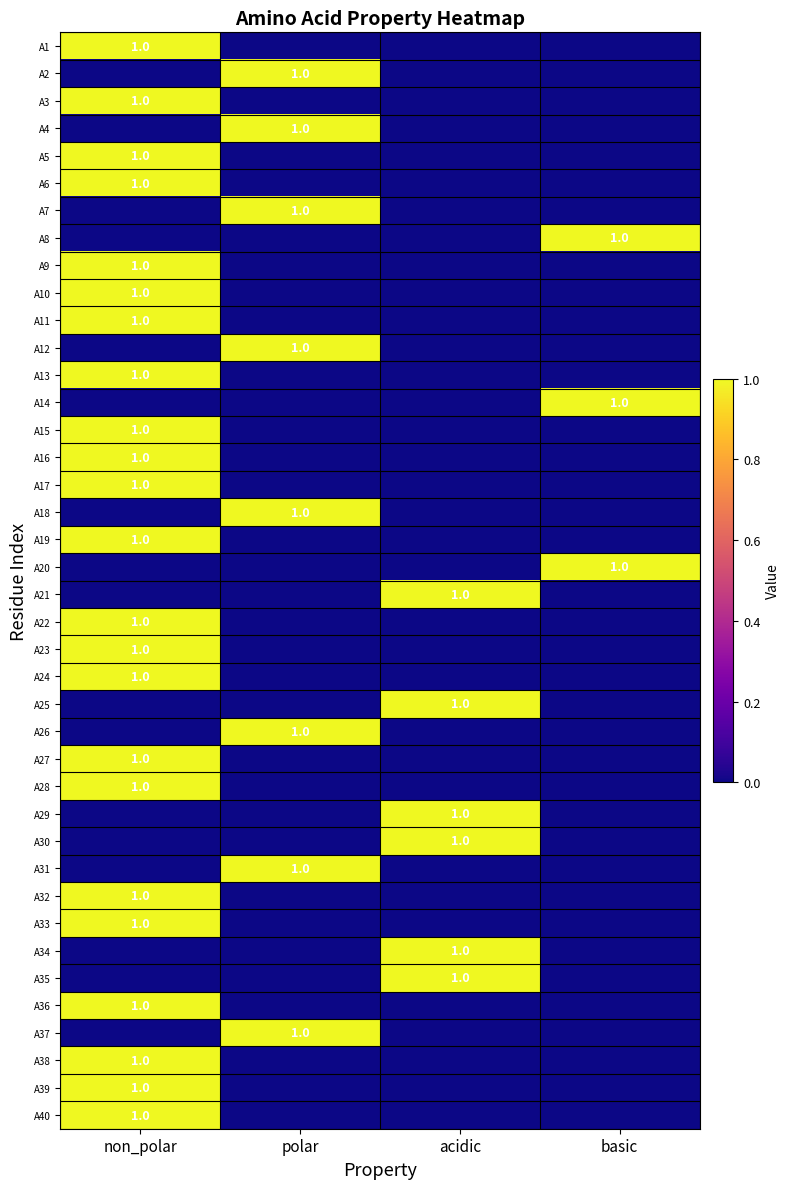

Is it true that A1 equals 1 at non_polar?

True